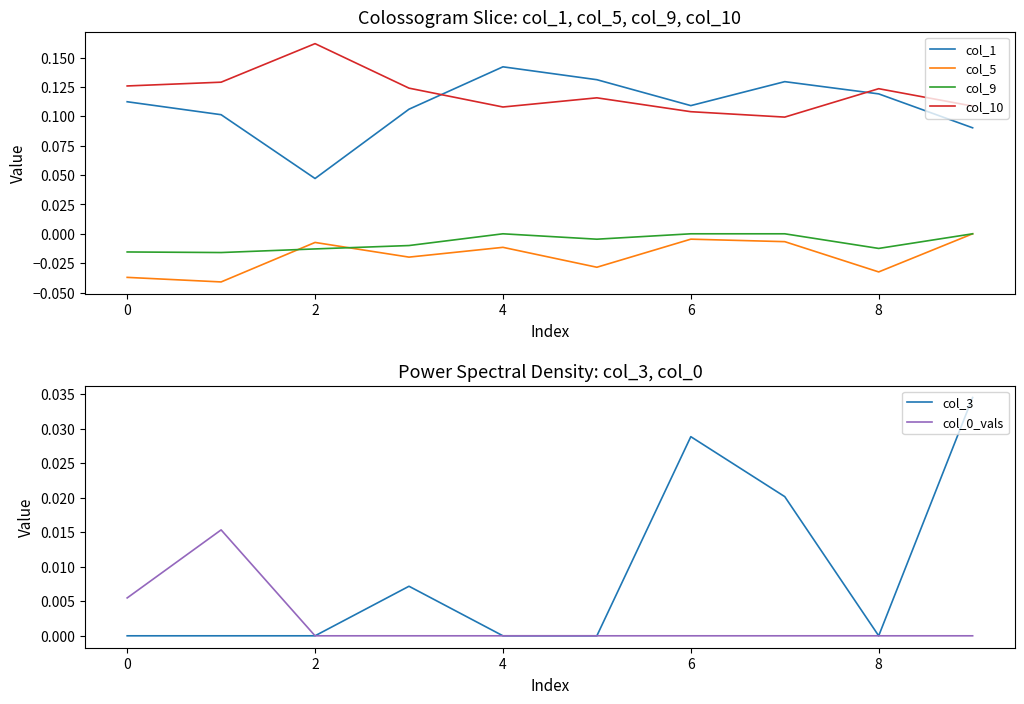

The col_1 series shows 0.0 at 4. True or false?

False